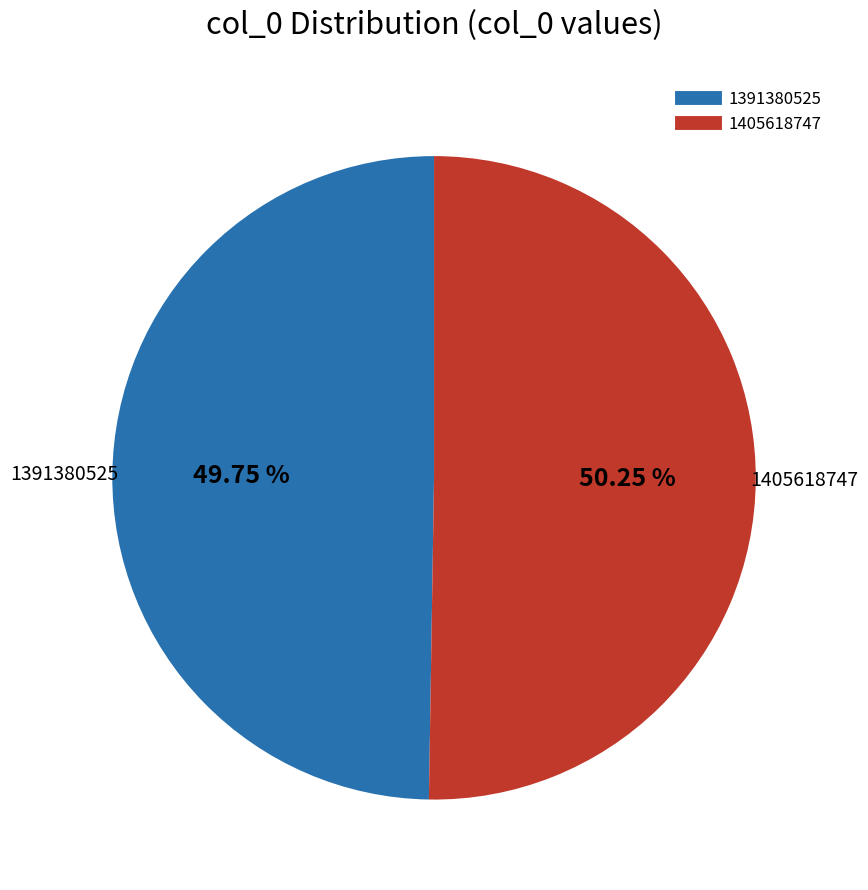

True or false: 1405618747 accounts for 42% of the total.

False